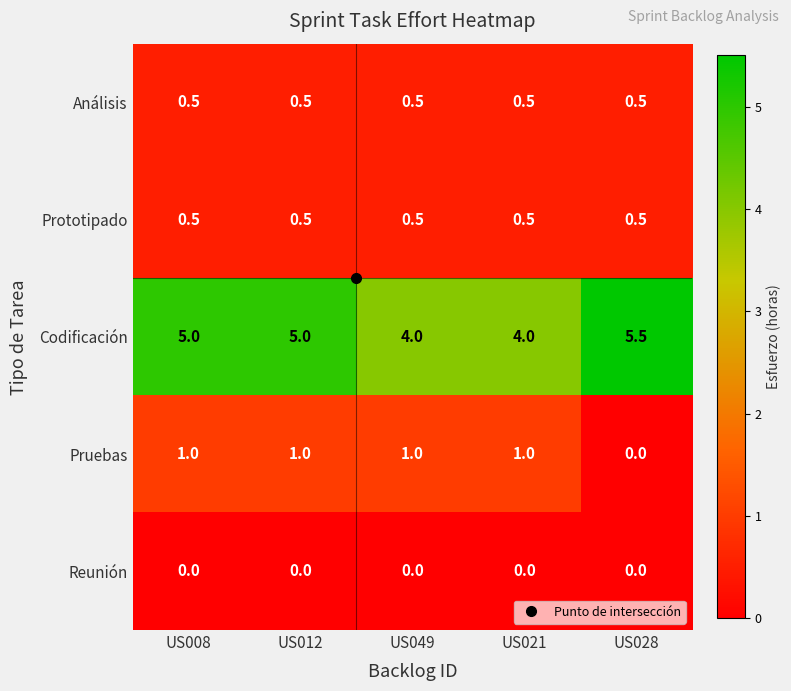

What is the total value across all series at US012?

7.0